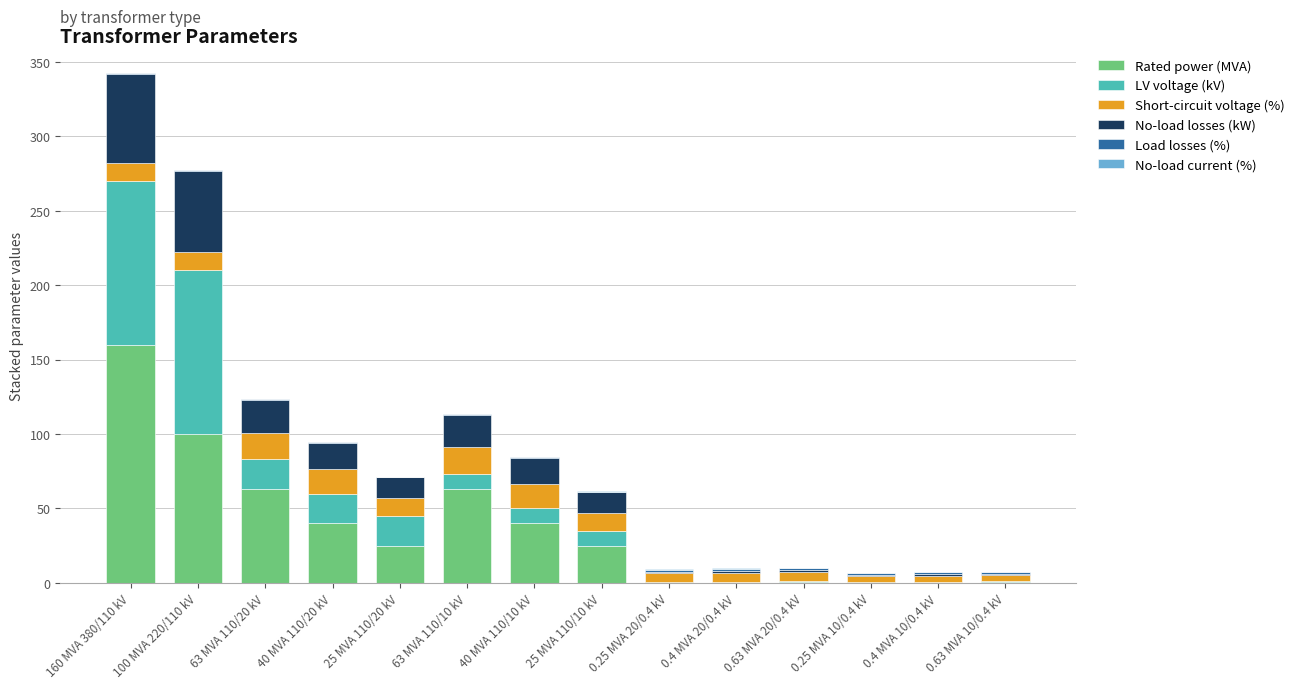

At which category is the sum across all series the highest?

160 MVA 380/110 kV